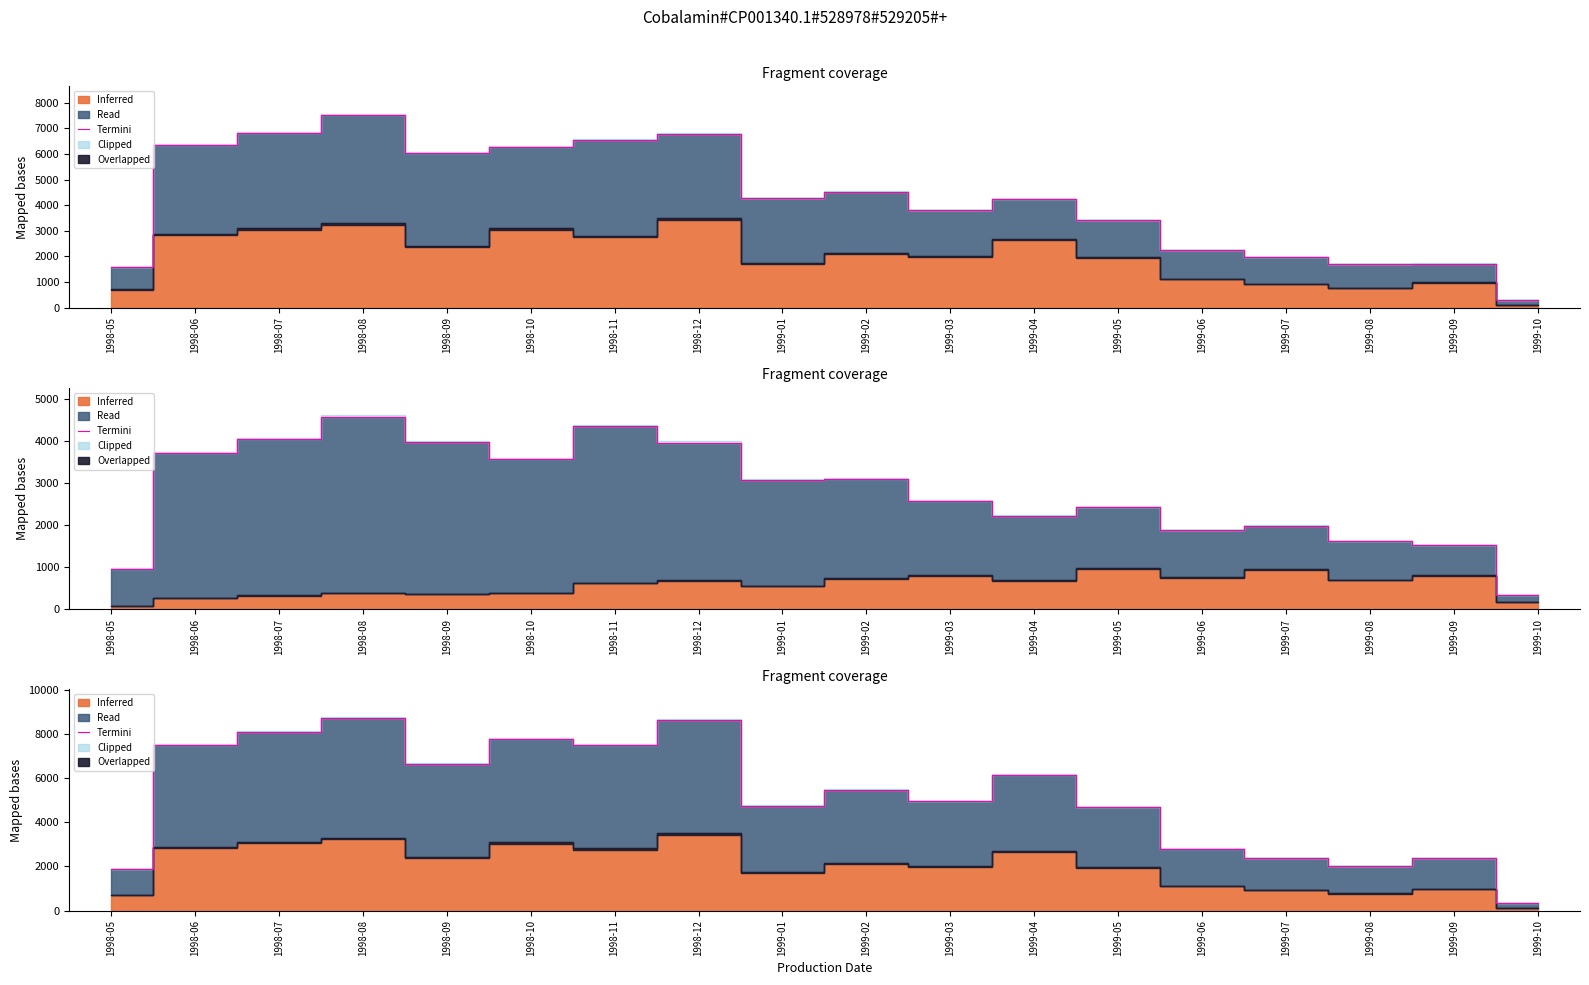

How many points are higher than both their immediate neighbors (excluding endpoints)?

6